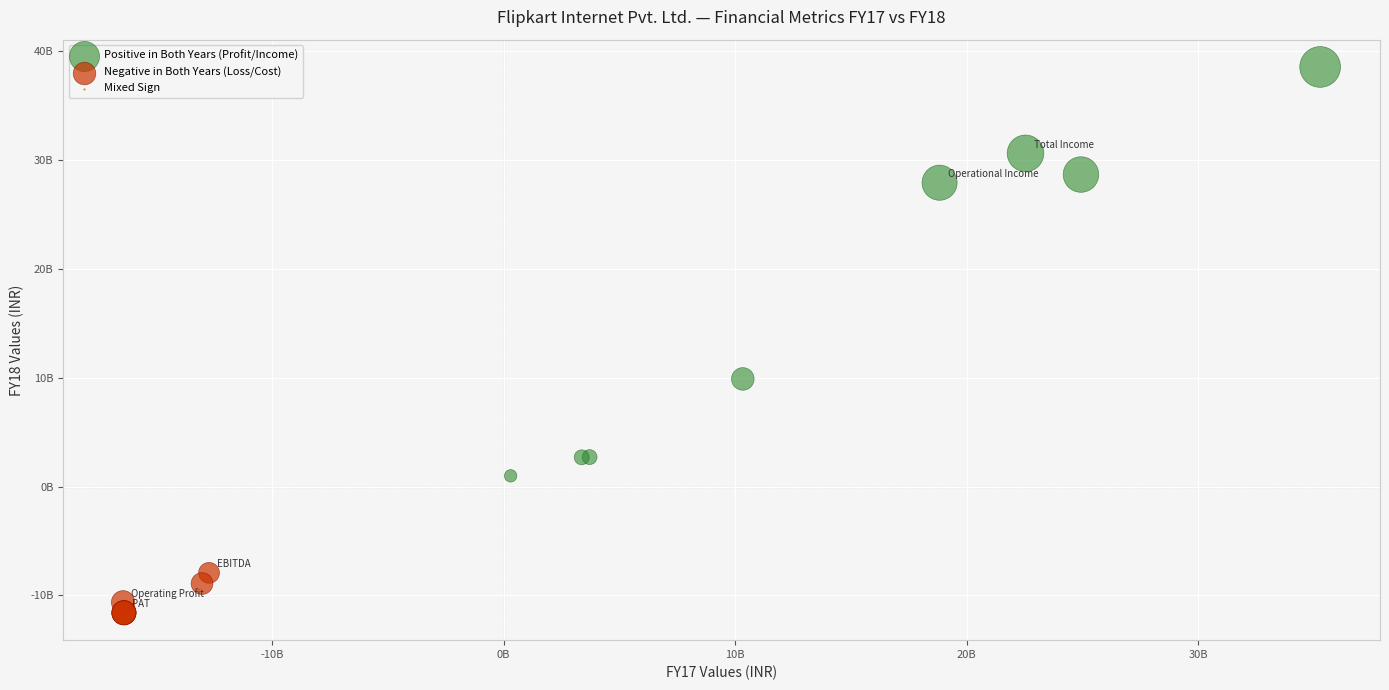

Which series contains the lowest Y value?

Negative in Both Years (Loss/Cost)